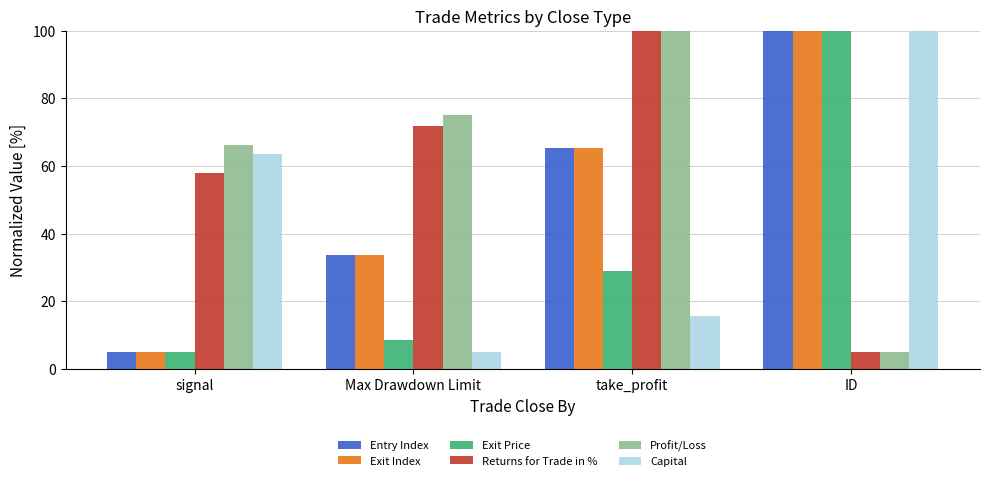

At how many categories does at least one series exceed 40?

4